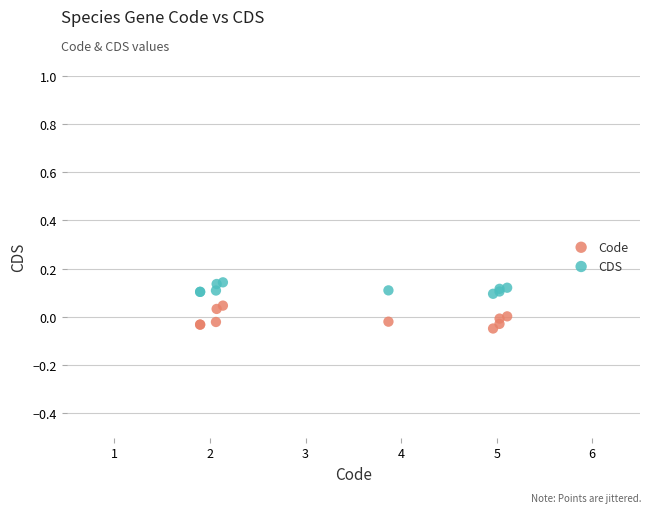

Which series reaches the maximum Y coordinate?

CDS